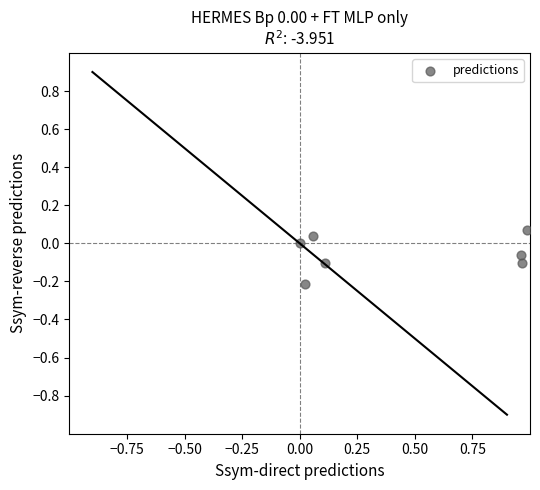

What is the range of Y values (max minus min)?

0.3